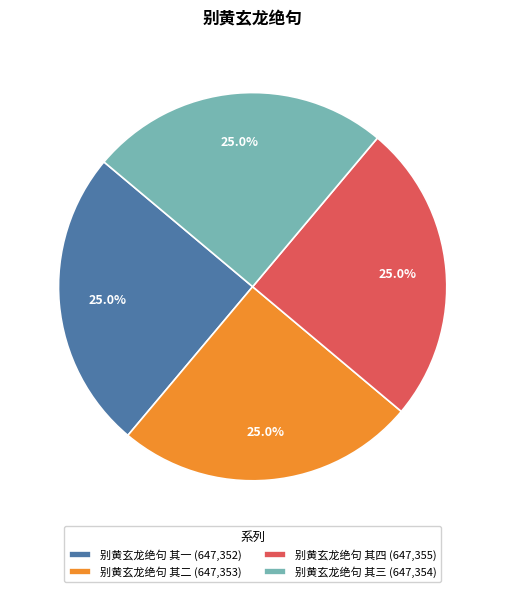

Is there a majority slice in this chart?

No